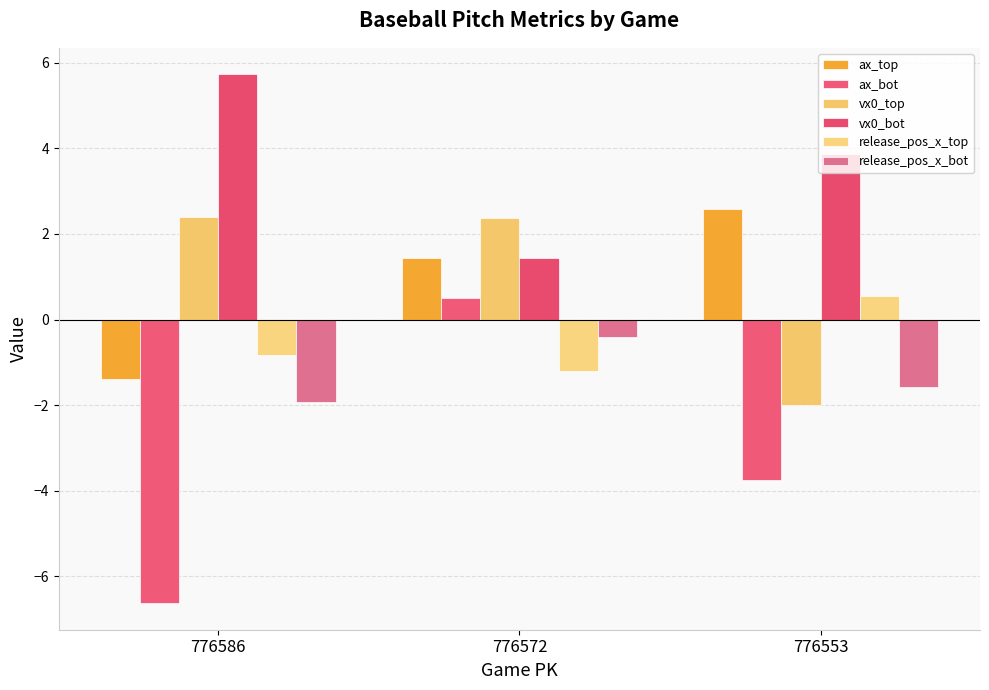

What are all the series names shown in the legend?

ax_top, ax_bot, vx0_top, vx0_bot, release_pos_x_top, release_pos_x_bot